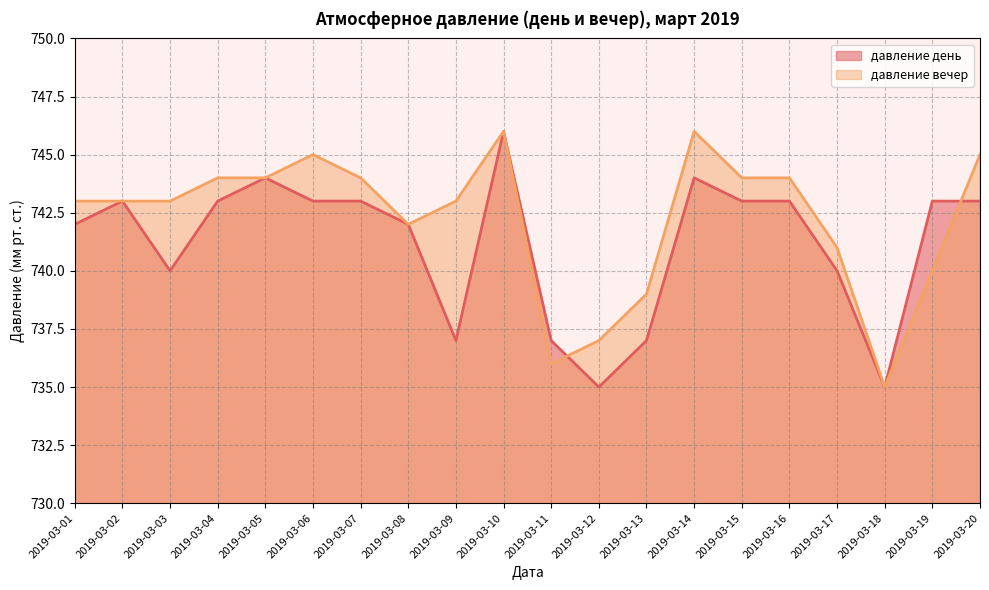

List the labels in order of давление вечер value, largest first.

2019-03-10, 2019-03-14, 2019-03-06, 2019-03-20, 2019-03-04, 2019-03-05, 2019-03-07, 2019-03-15, 2019-03-16, 2019-03-01, 2019-03-02, 2019-03-03, 2019-03-09, 2019-03-08, 2019-03-17, 2019-03-19, 2019-03-13, 2019-03-12, 2019-03-11, 2019-03-18